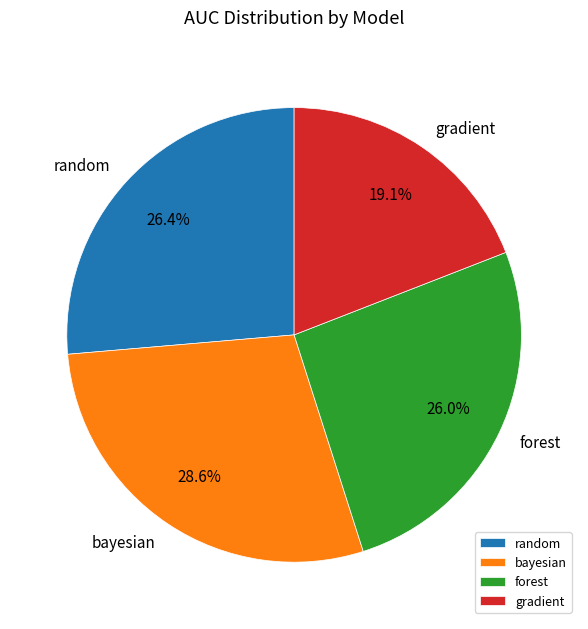

Is gradient the majority of the pie?

No